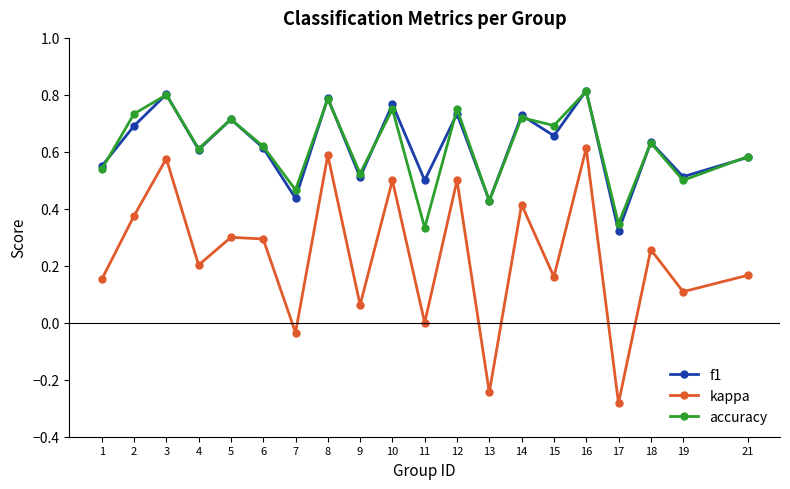

Where is the first local maximum for kappa?

3